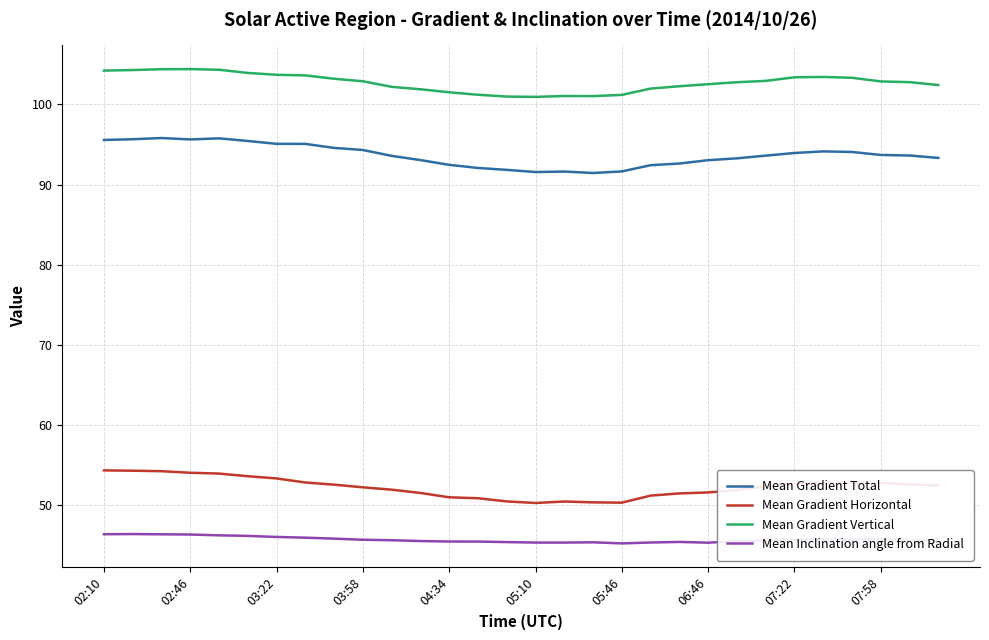

Which series has the largest range (max minus min)?

Mean Gradient Total